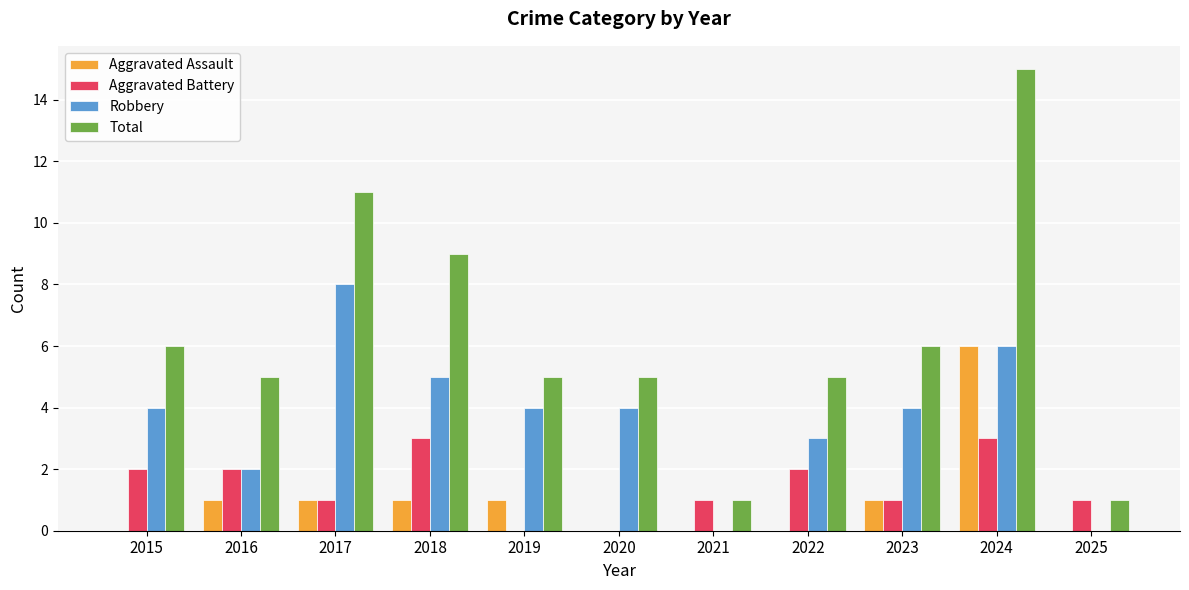

Reading left to right, what are all the values shown in this chart?

Aggravated Assault: 2015=0	2016=1	2017=1	2018=1	2019=1	2020=0	2021=0	2022=0	2023=1	2024=6	2025=0
Aggravated Battery: 2015=2	2016=2	2017=1	2018=3	2019=0	2020=0	2021=1	2022=2	2023=1	2024=3	2025=1
Robbery: 2015=4	2016=2	2017=8	2018=5	2019=4	2020=4	2021=0	2022=3	2023=4	2024=6	2025=0
Total: 2015=6	2016=5	2017=11	2018=9	2019=5	2020=5	2021=1	2022=5	2023=6	2024=15	2025=1